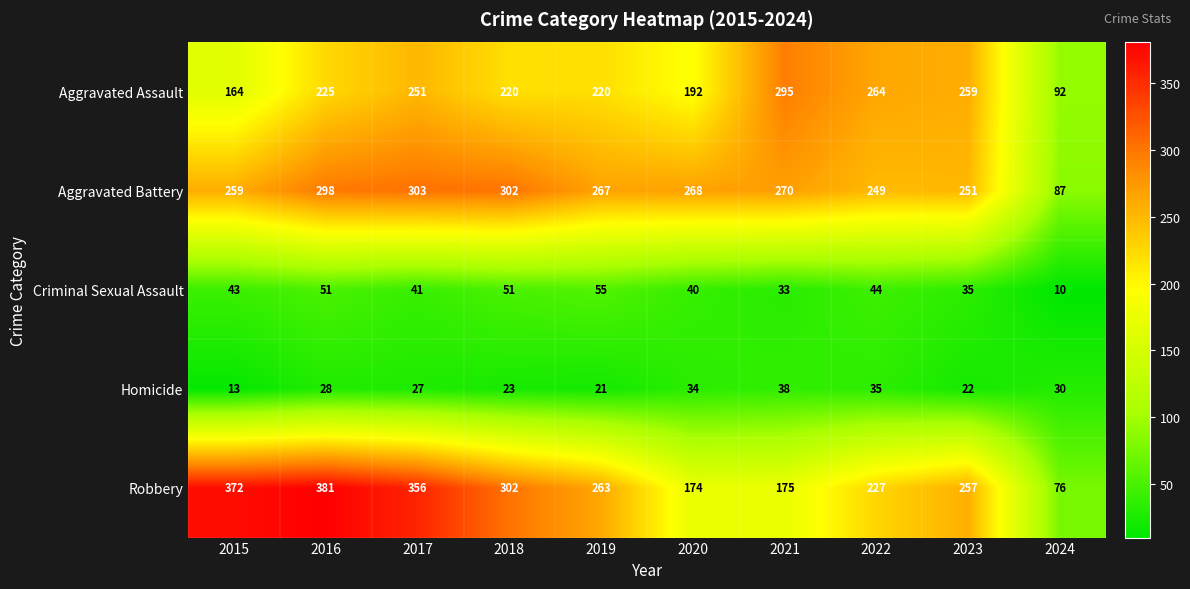

List the series in order of their peak value, highest first.

Robbery, Aggravated Battery, Aggravated Assault, Criminal Sexual Assault, Homicide